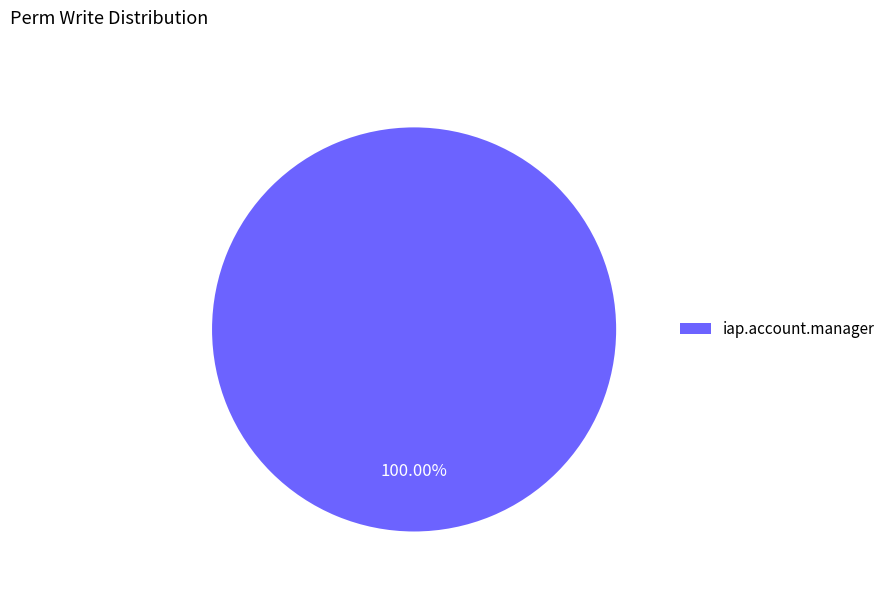

Does iap.account.manager account for over 50% of the chart?

Yes